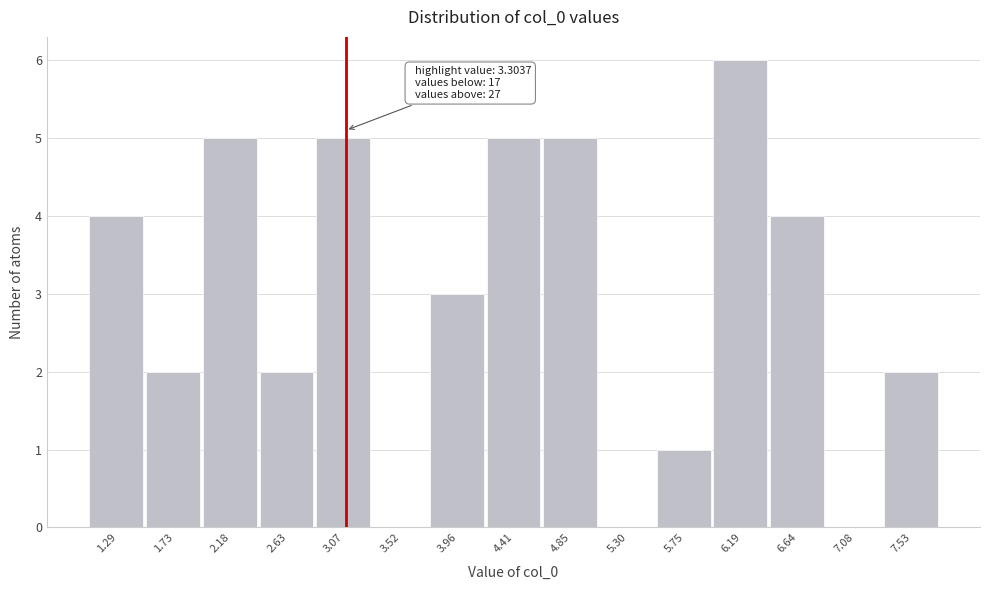

Reading left to right, extract all data points from this chart.

1.29=4	1.73=2	2.18=5	2.63=2	3.07=5	3.52=0	3.96=3	4.41=5	4.85=5	5.30=0	5.75=1	6.19=6	6.64=4	7.08=0	7.53=2